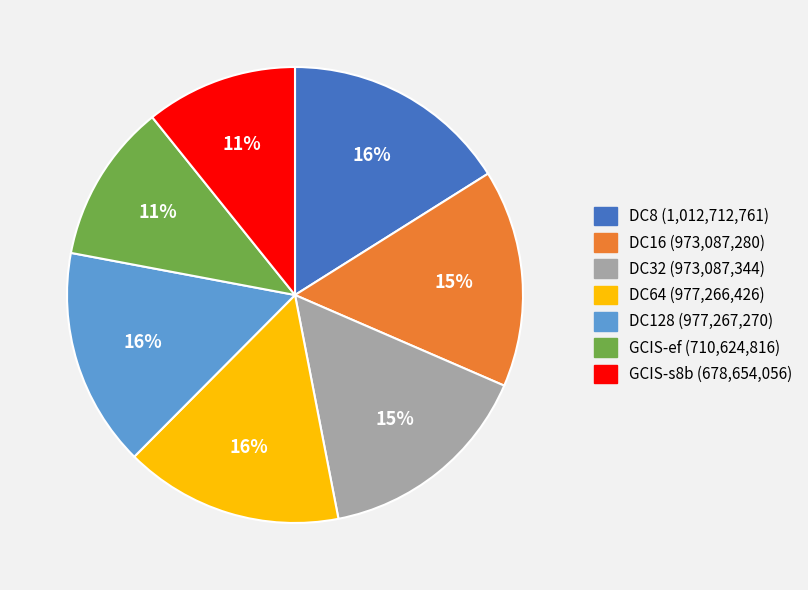

To the nearest percent, what portion does DC16 represent?

15%